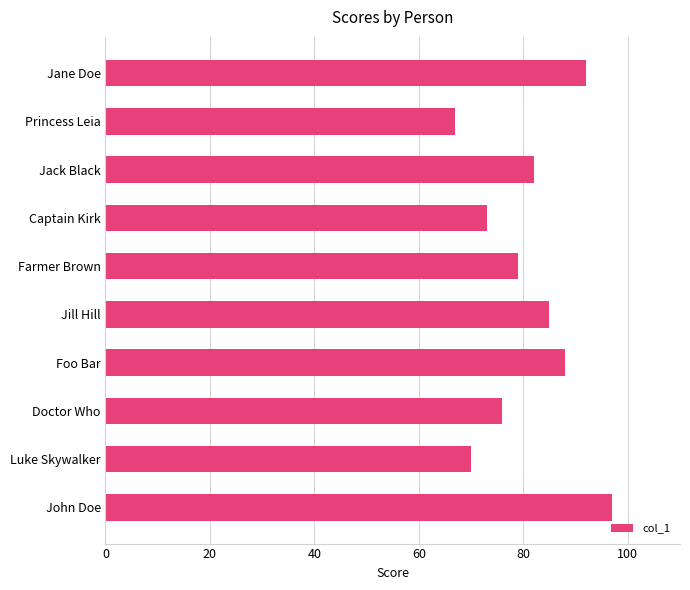

What is the sum of all values?

809